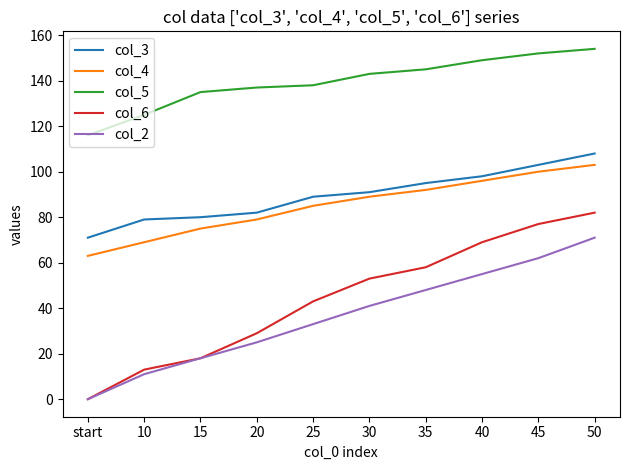

True or false: col_4 and col_2 cross at least once.

False